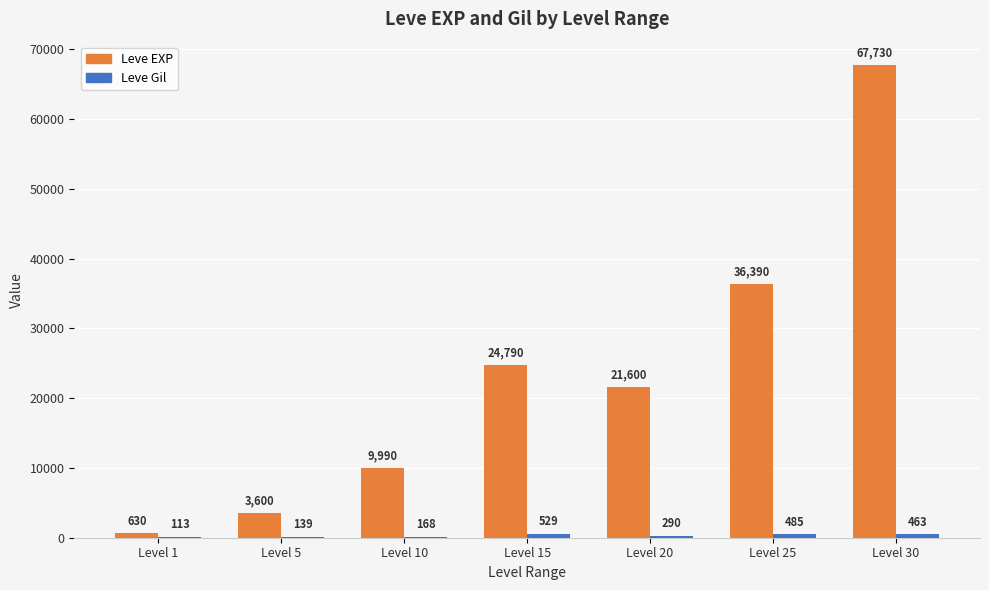

Is it true that Leve EXP equals 3600 at Level 5?

True